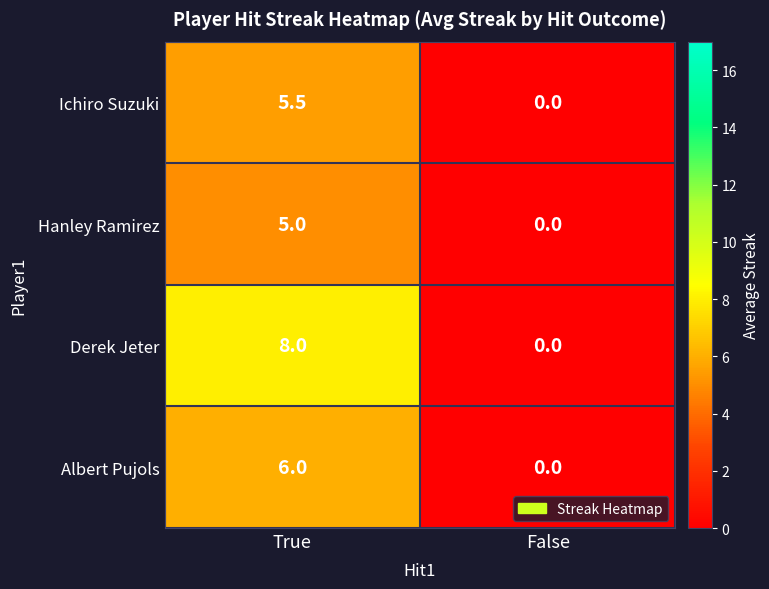

How many data points in Hanley Ramirez are less than 5?

1